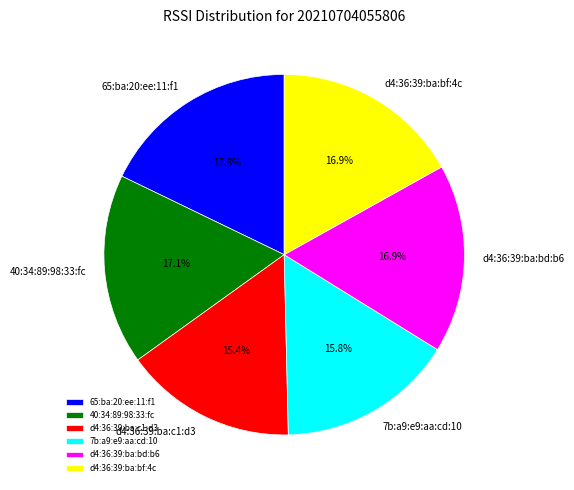

To the nearest percent, what percentage of the pie is d4:36:39:ba:bf:4c?

17%